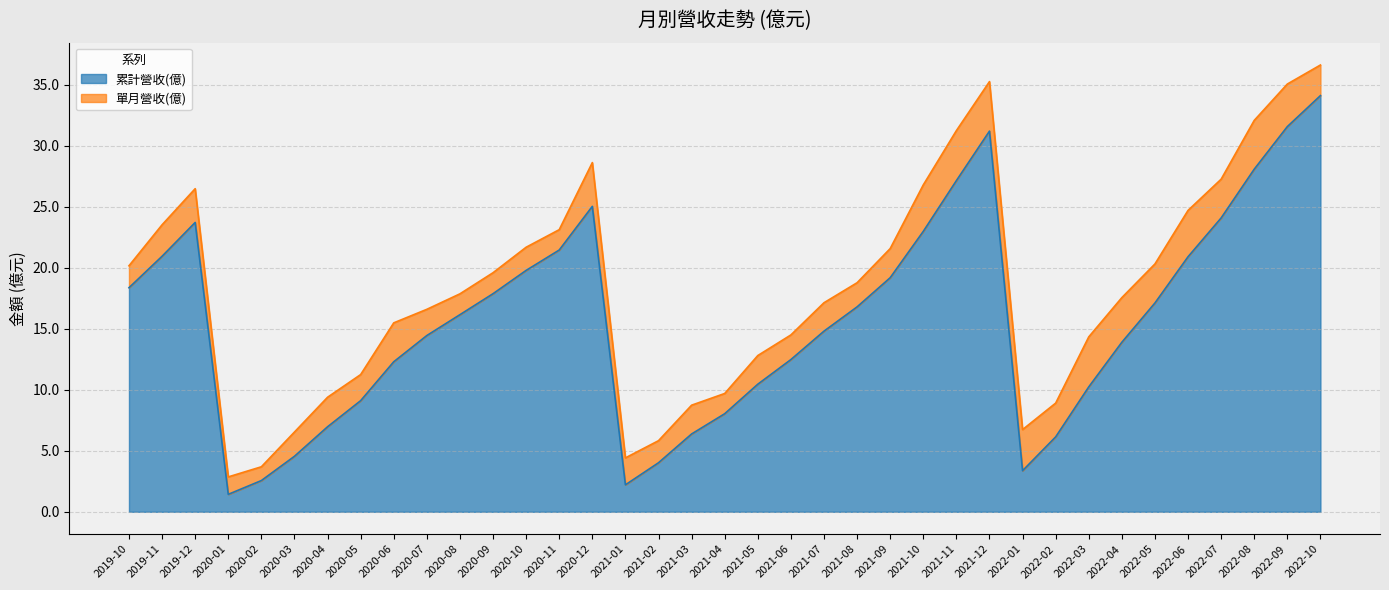

Read the value at 2020-07.

14.4